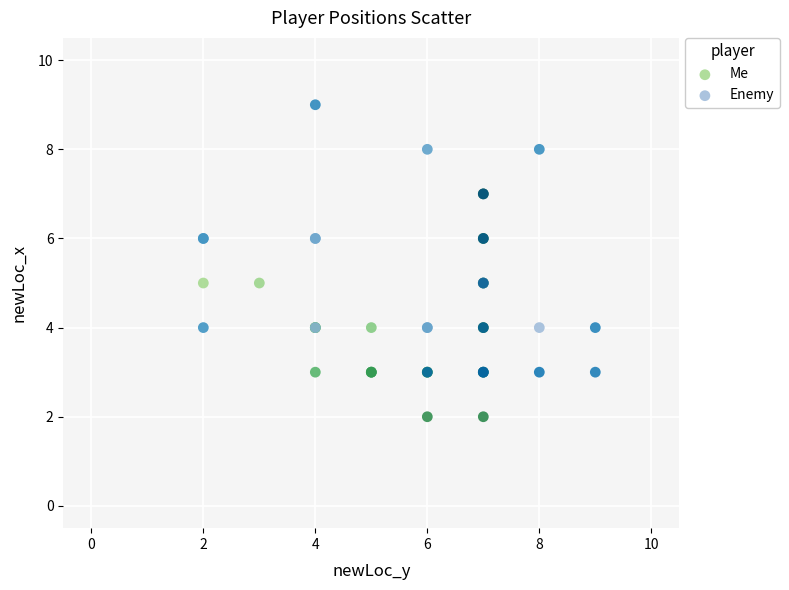

What are all the series names shown in the legend?

Me, Enemy